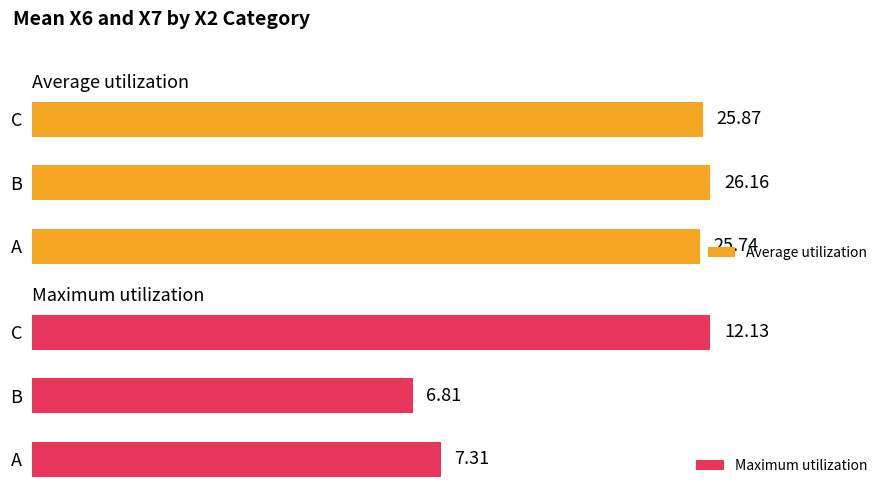

At which label is Average utilization closest to 25?

A